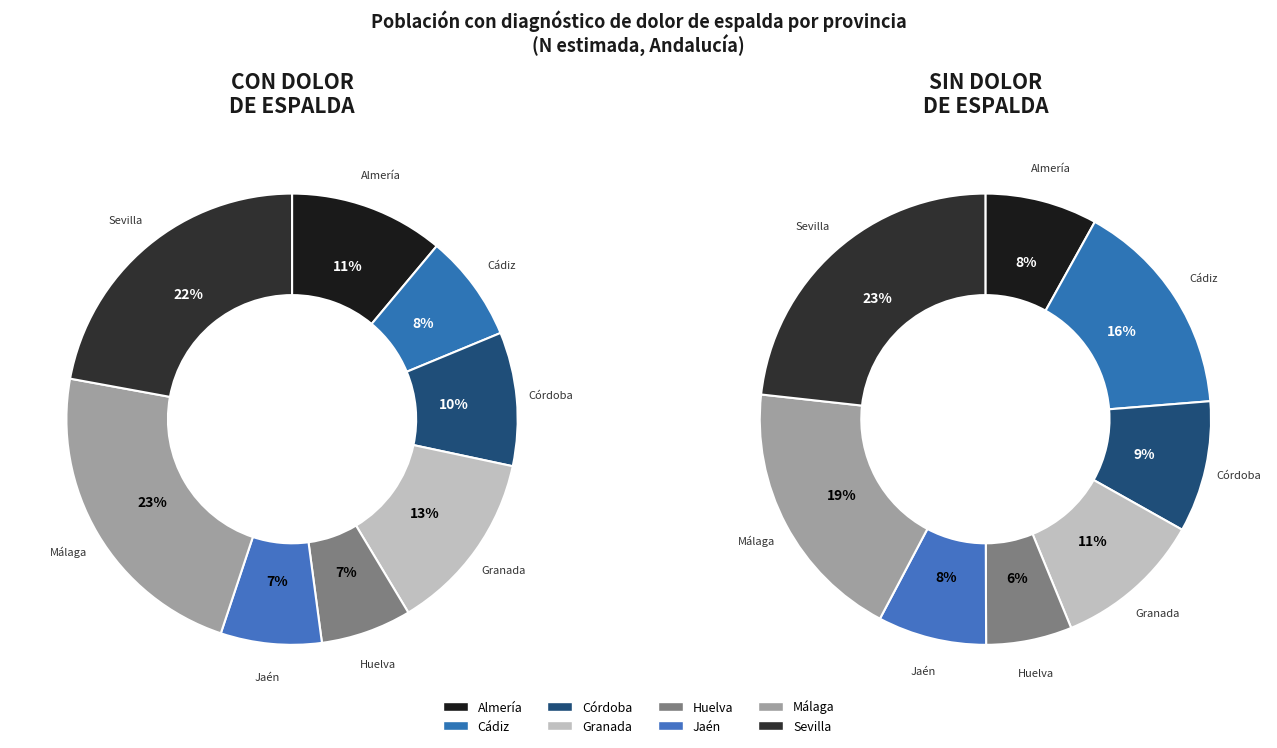

Is Sevilla the majority of the pie?

No